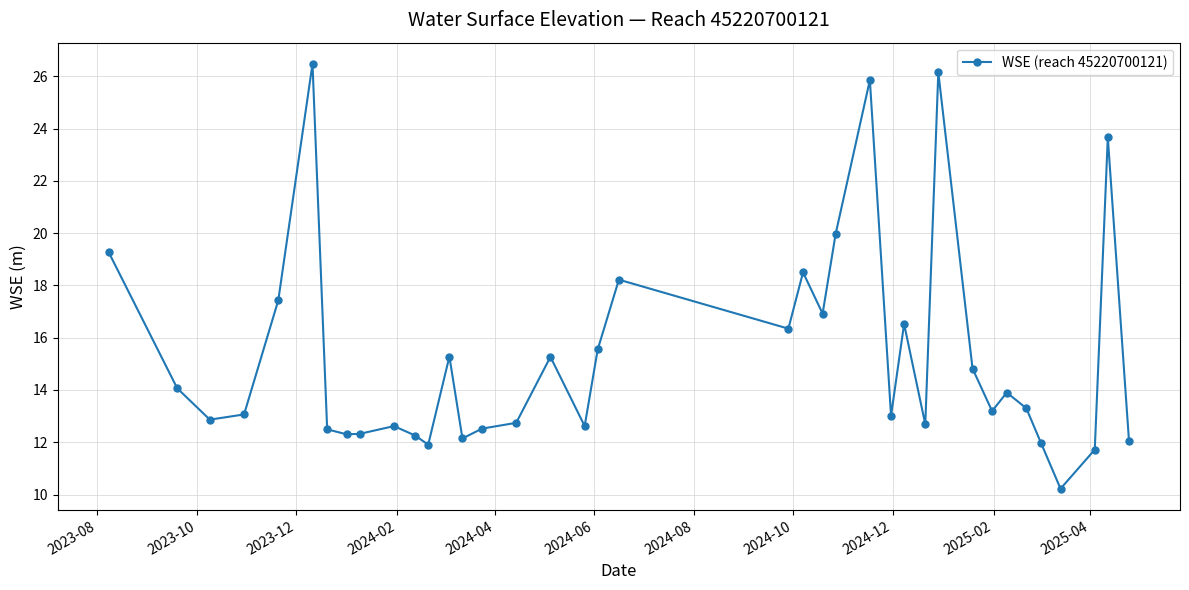

What is the average value?

15.3